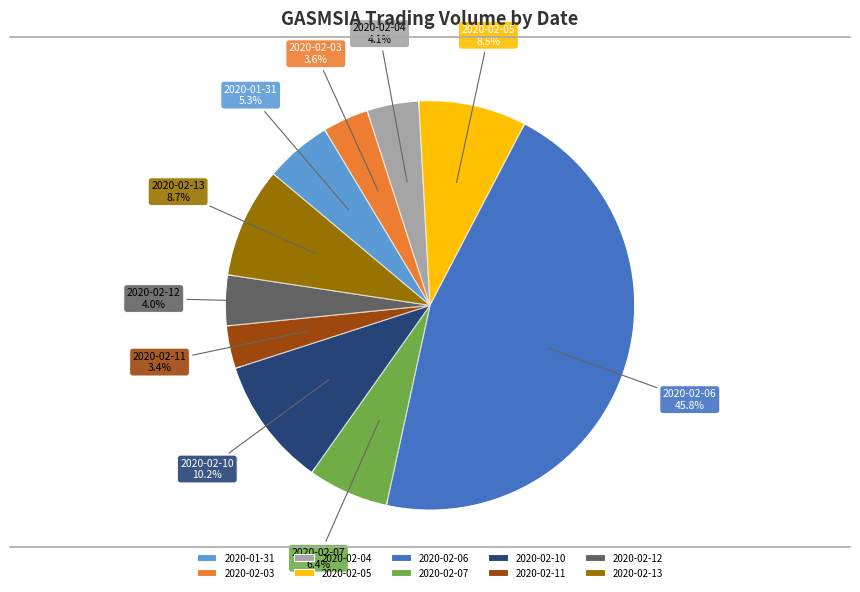

What percentage is the 2020-02-07 slice, to the nearest percent?

6%